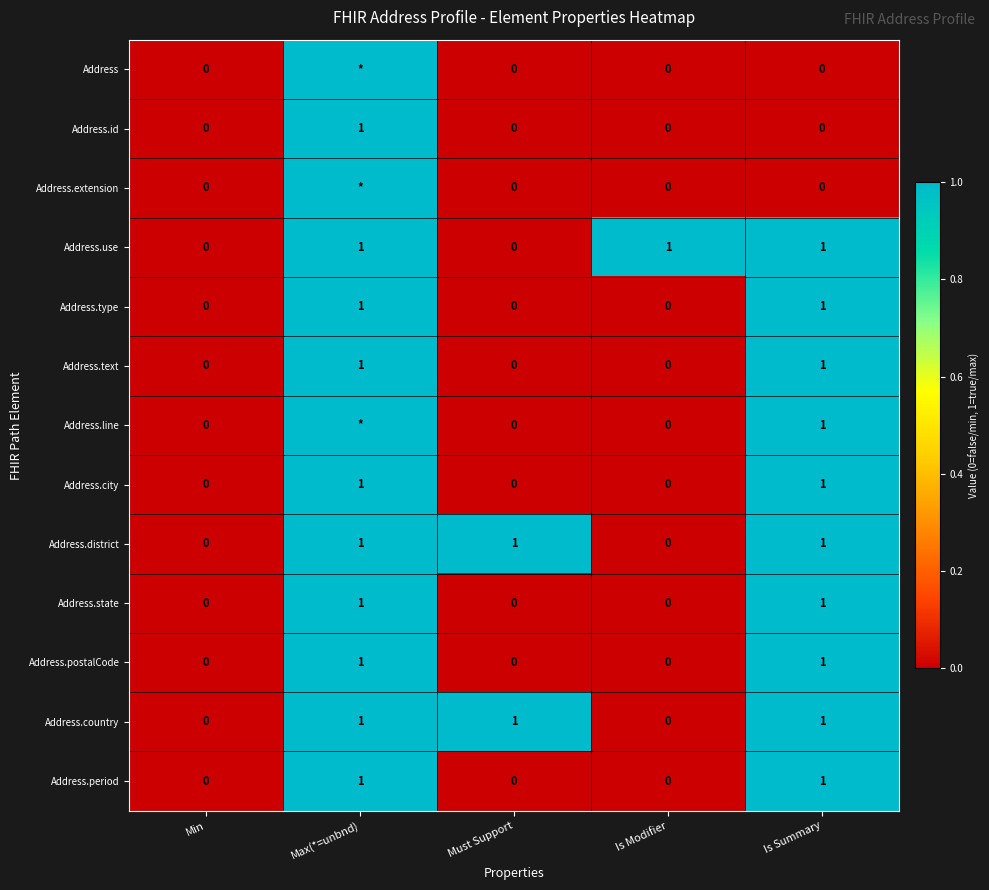

Count the Address.postalCode values in the range 0 to 1.

5